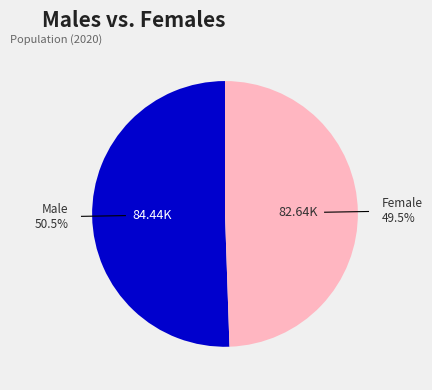

Is there any slice that represents more than half of the pie?

Yes